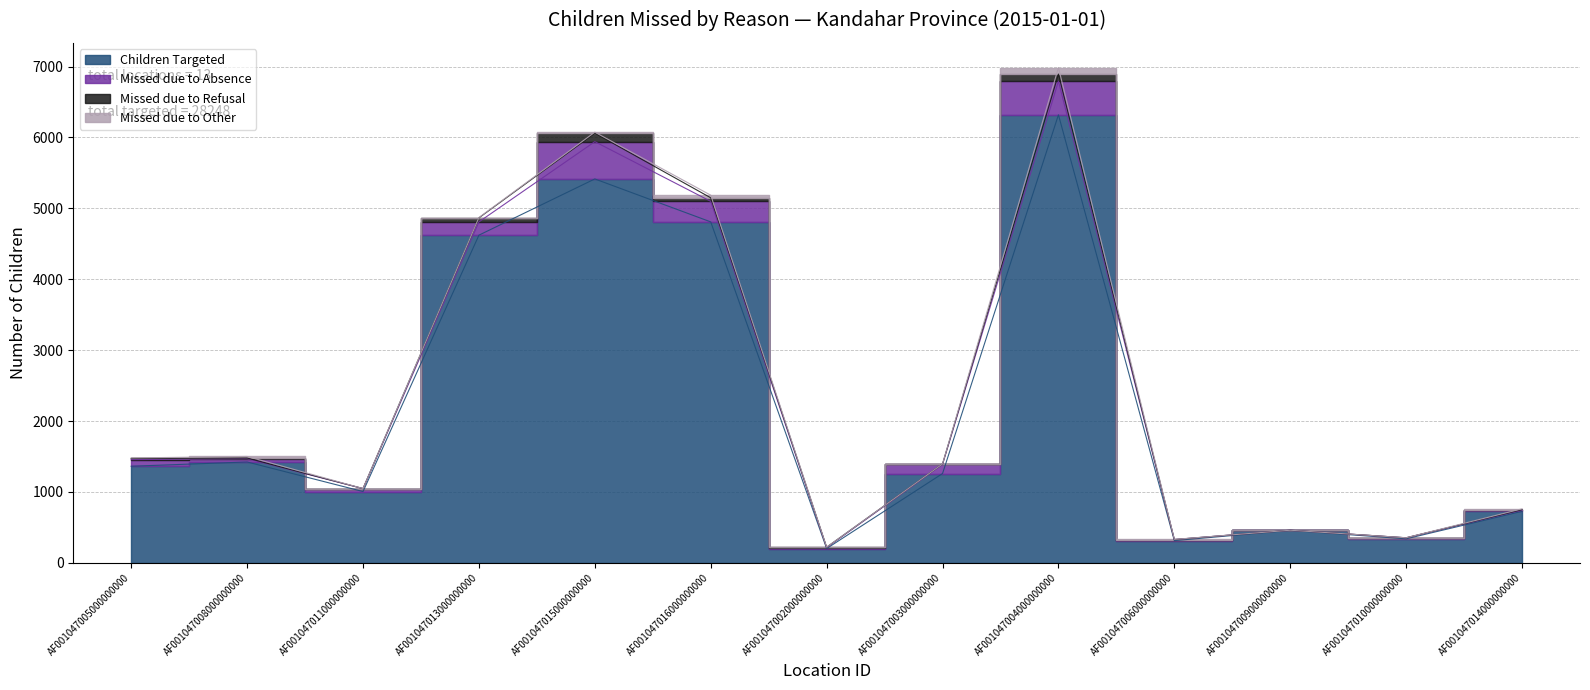

Where is the first local minimum for Children Targeted?

AF001047011000000000